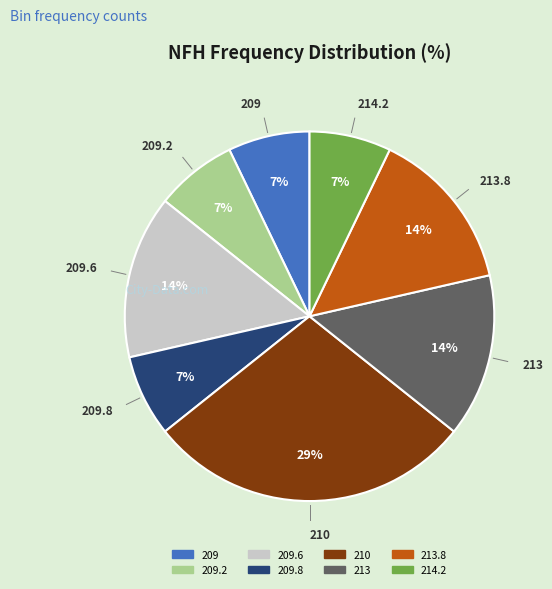

Does any single category account for the majority?

No